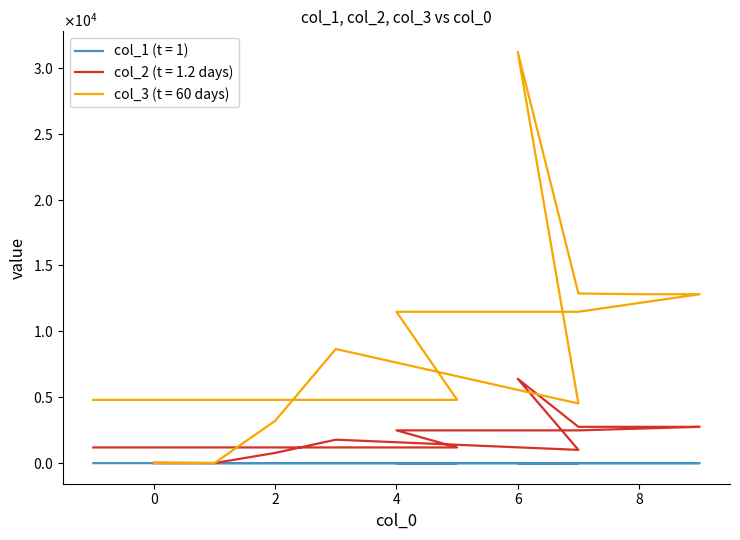

Reading left to right, list all the values displayed in this chart.

col_1: 0.0	0.0	0.0	0.3	0.1	0.0	0.2	0.1	0.0	0.0	0.5	0.0	0.8
col_2: 36.0	8.0	778.0	1781.0	1007.0	6400.0	2756.0	2756.0	2756.0	2487.0	2487.0	1193.0	1193.0
col_3: 12.0	12.0	3216.0	8662.0	4527.0	31201.0	12873.0	12817.0	12817.0	11484.0	11484.0	4801.0	4801.0